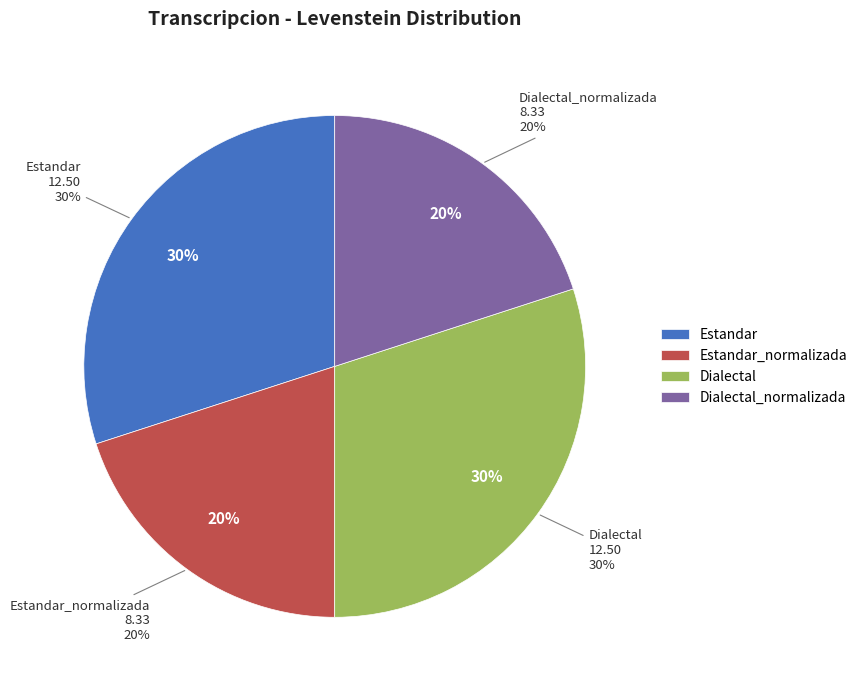

Is there a majority slice in this chart?

No